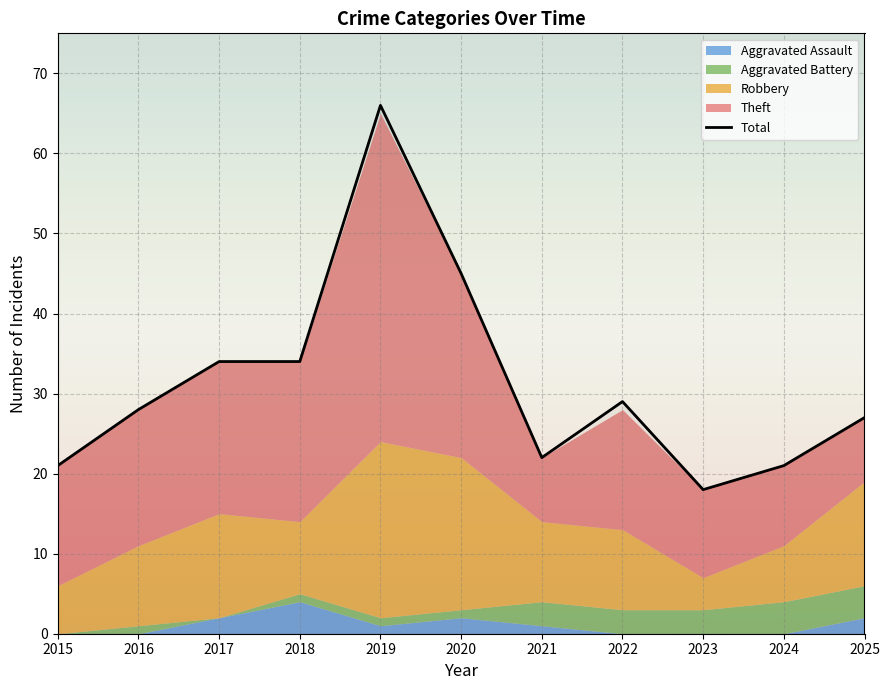

Which series has the largest range (max minus min)?

Total